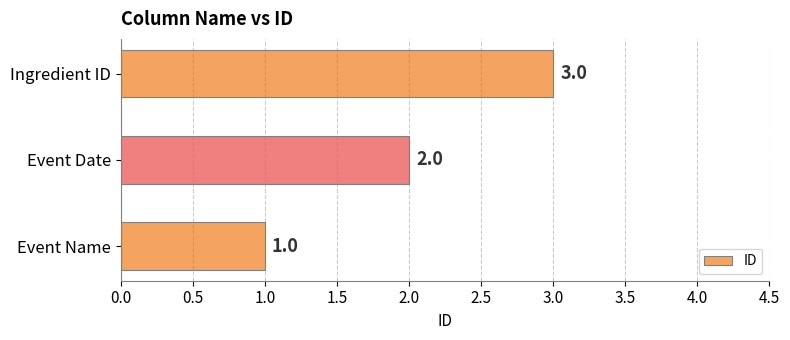

Does the chart contain stacked bars?

No